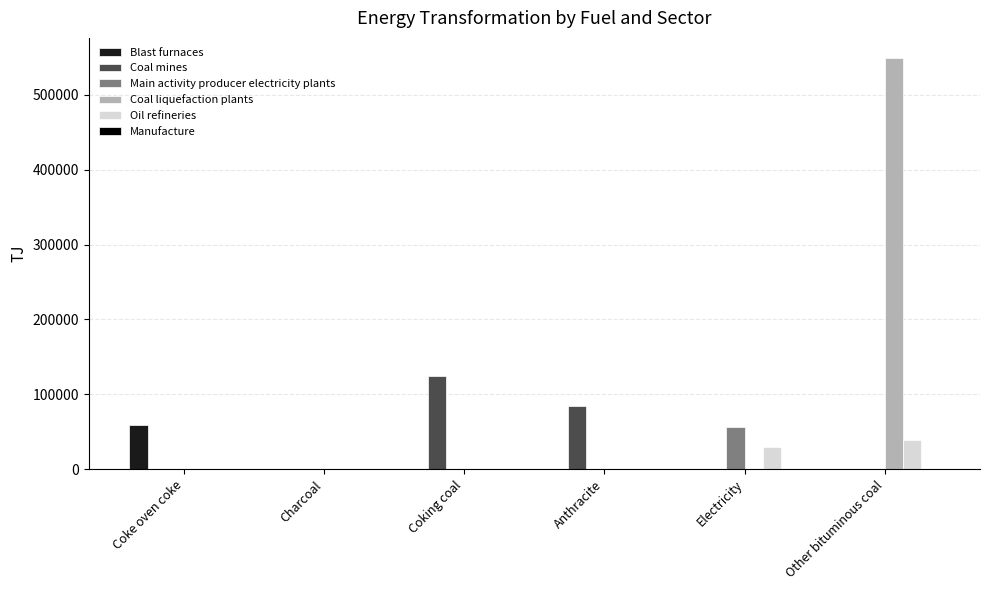

The Coal mines series shows 0.0 at Other bituminous coal. True or false?

True